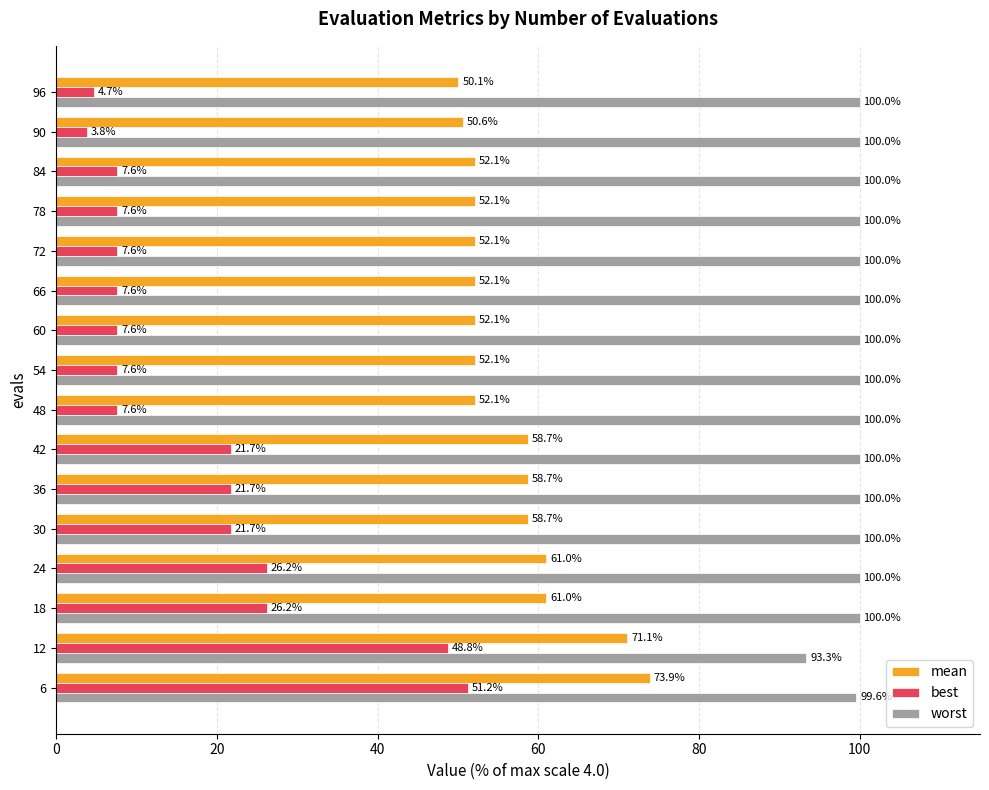

What are all the series names shown in the legend?

mean, best, worst